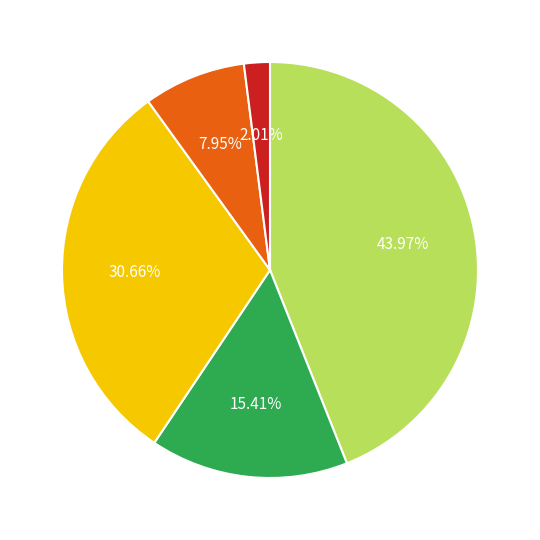

Is there a majority slice in this chart?

No